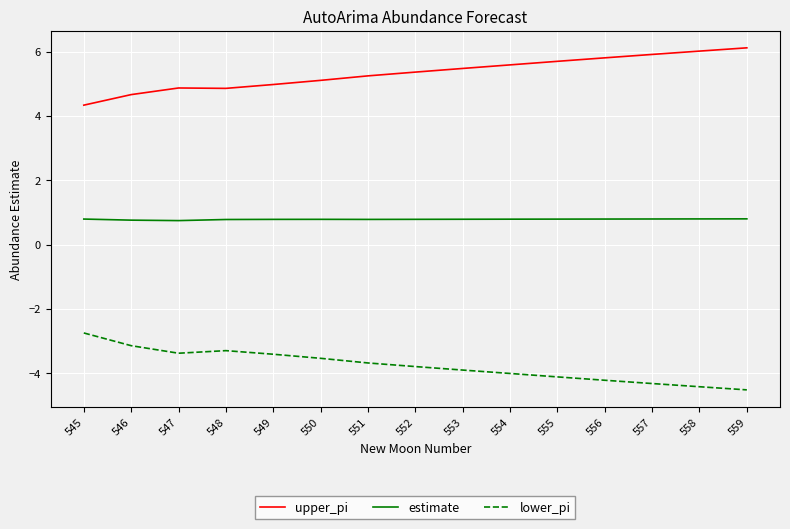

True or false: upper_pi and estimate intersect in this chart.

False